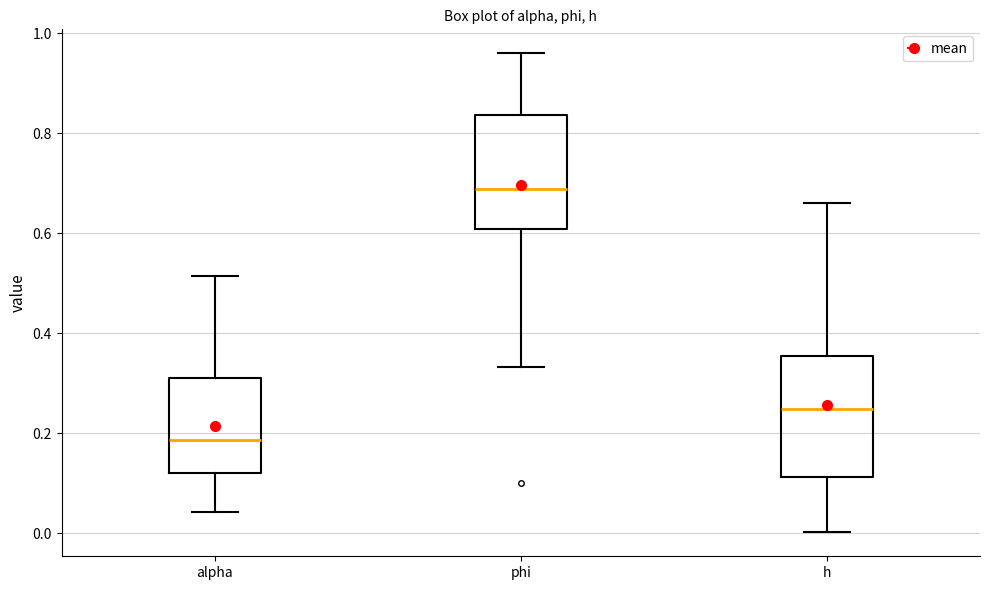

Which box has the highest median line?

phi